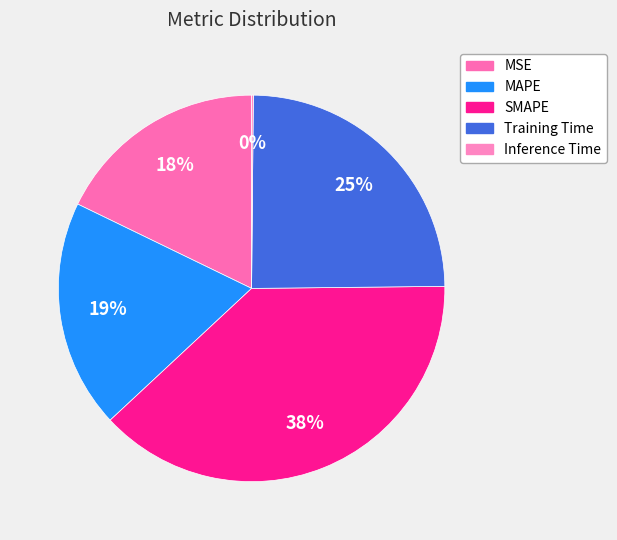

Rank the categories by value from highest to lowest.

SMAPE, Training Time, MAPE, MSE, Inference Time